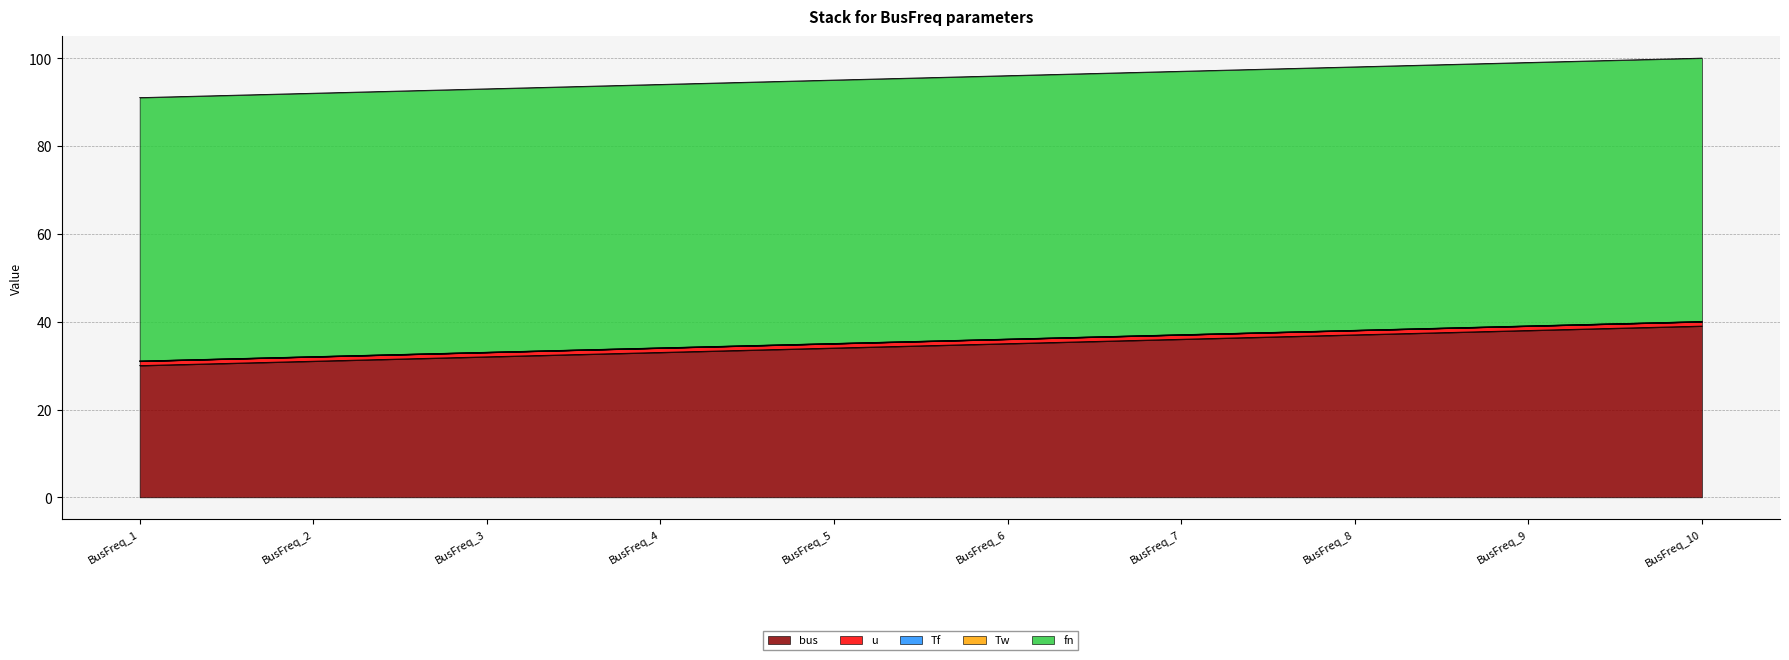

The value of bus at BusFreq_9 is 63.9. True or false?

False